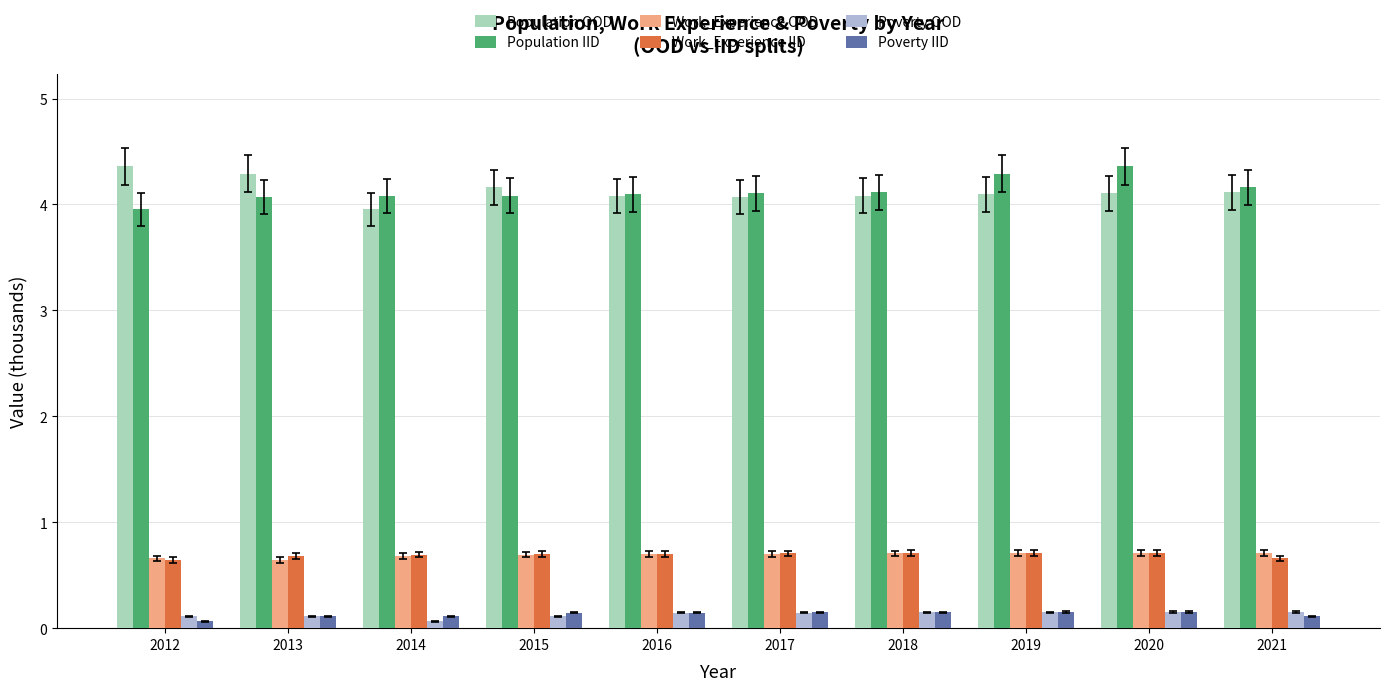

What is the sum of the Poverty OOD values at 2013 and 2015?

0.2